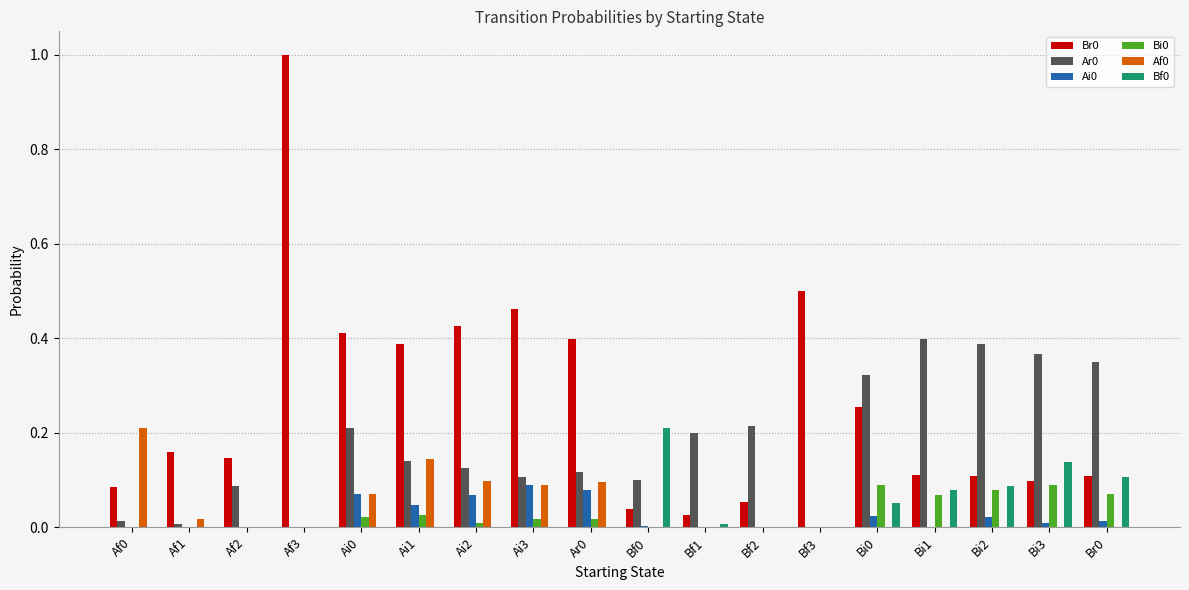

Is the value of Af0 at Ai1 greater than the value of Ai0 at Af0?

Yes